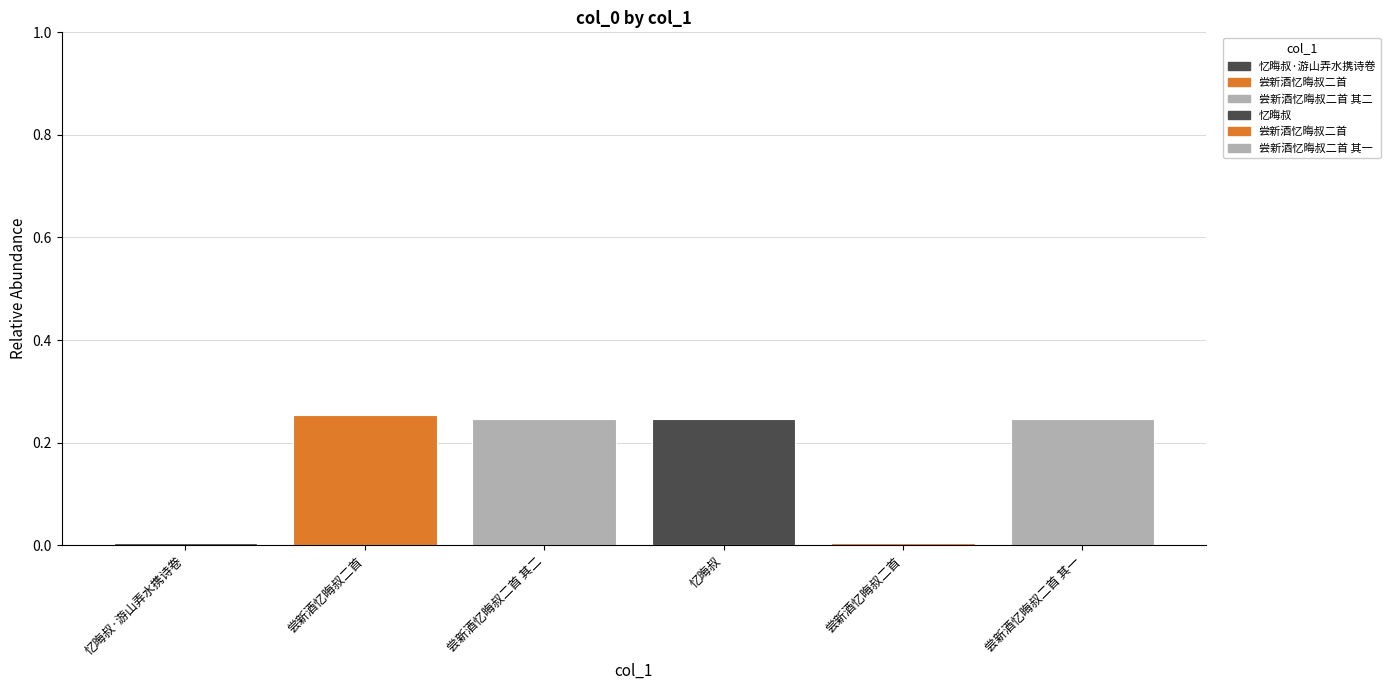

How many series are shown in this chart?

1